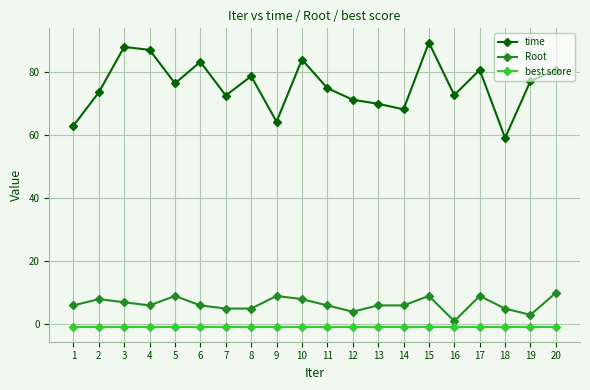

What are all the series names shown in the legend?

time, Root, best score